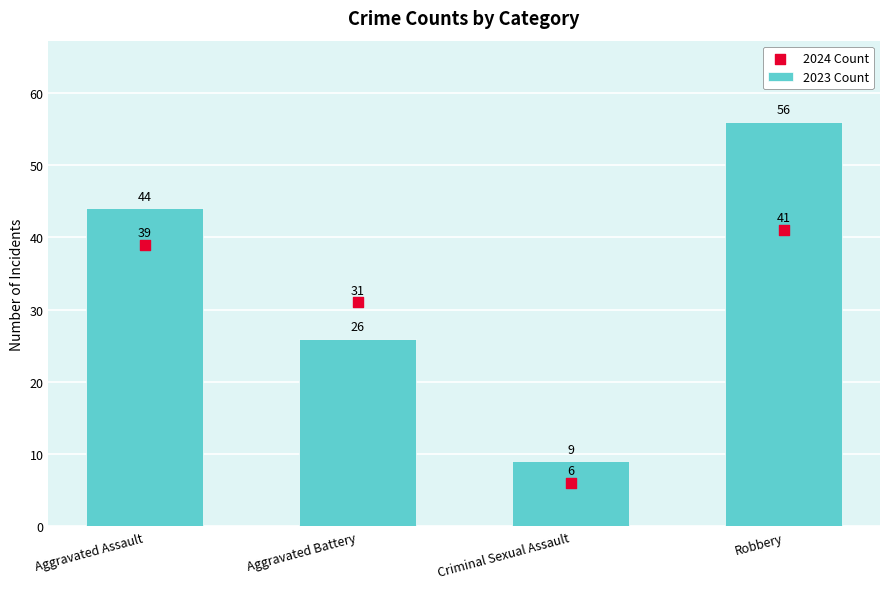

What is the total value across all series at Criminal Sexual Assault?

15